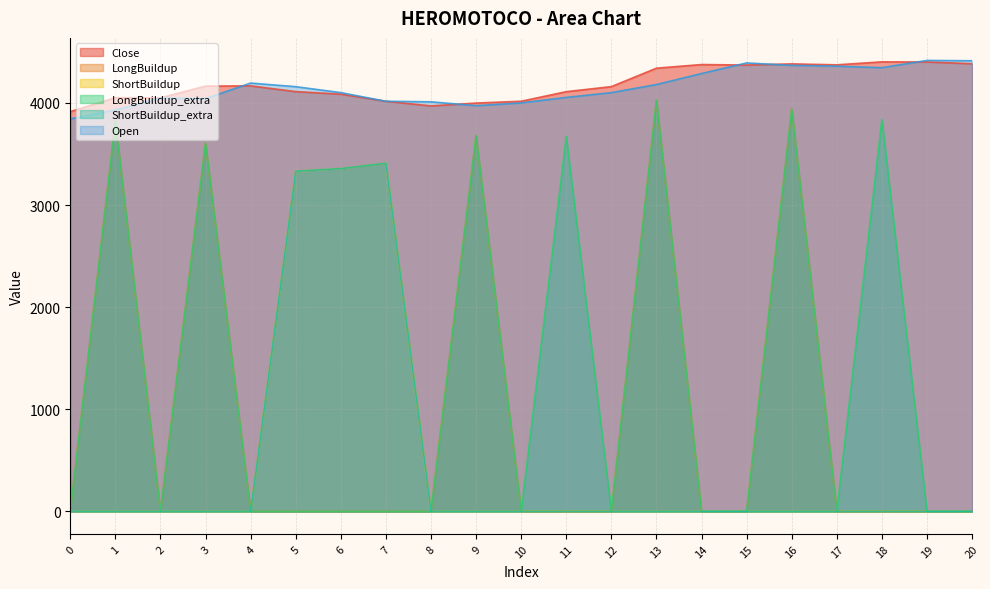

What value does the ShortBuildup_extra series have at 5?

3331.5